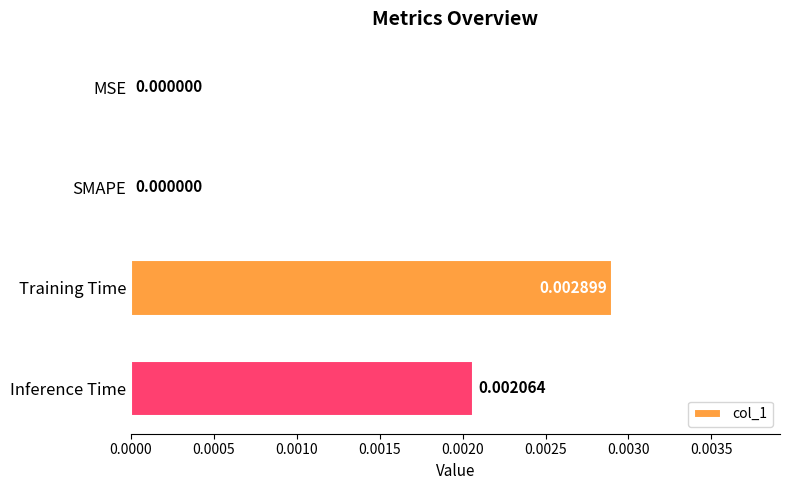

Which has a higher value, Training Time or Inference Time?

Training Time